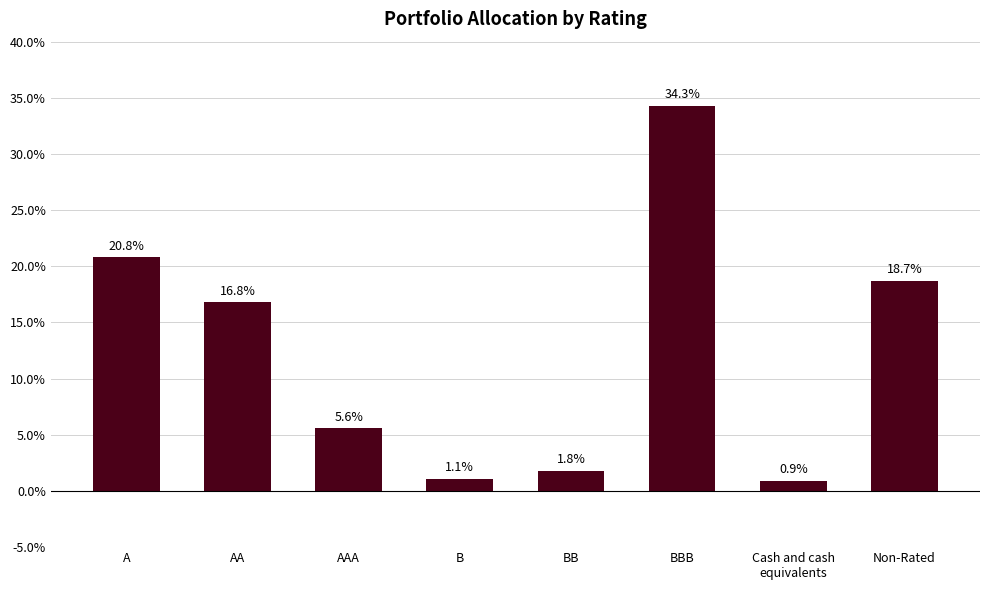

What is the average value?

12.5